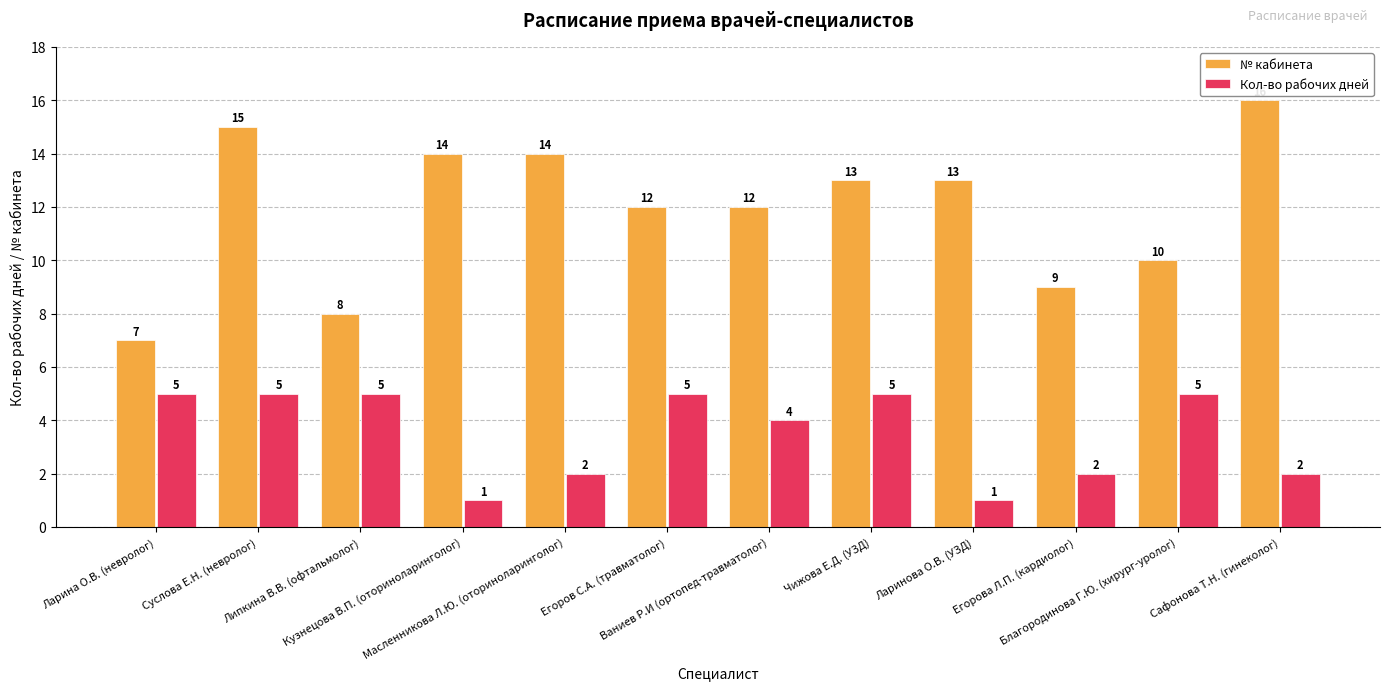

The value of № кабинета at Сафонова Т.Н. (гинеколог) is 16. True or false?

True